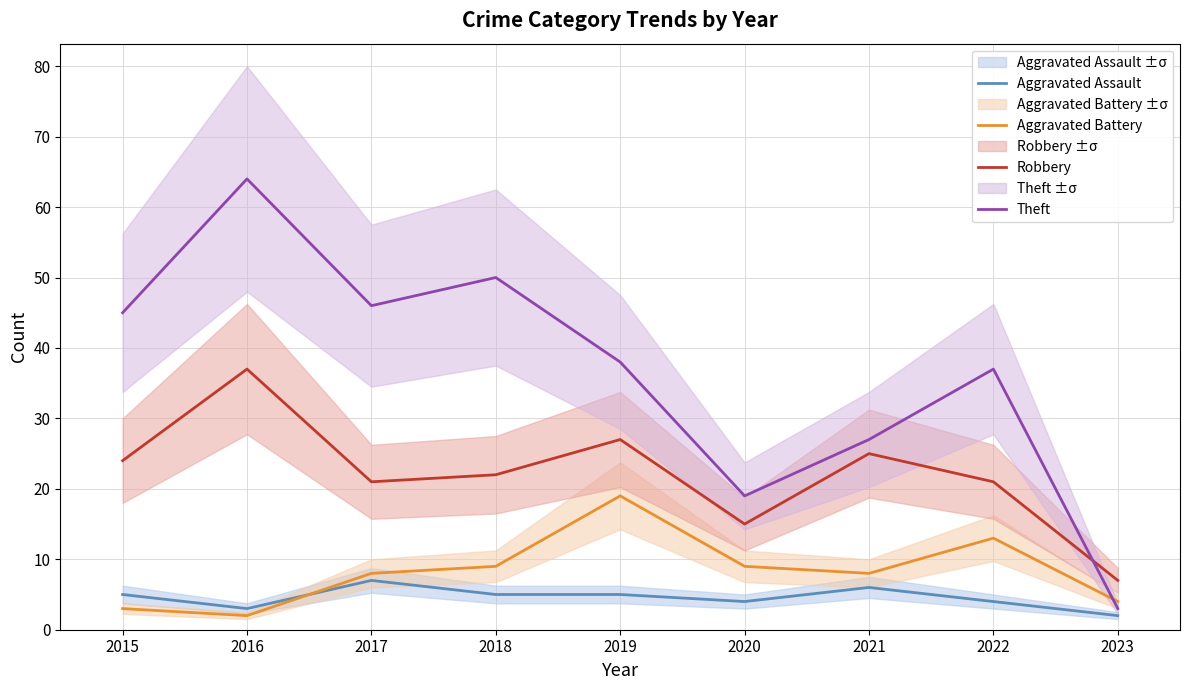

Read the Theft value at 2017, to the nearest 10.

50